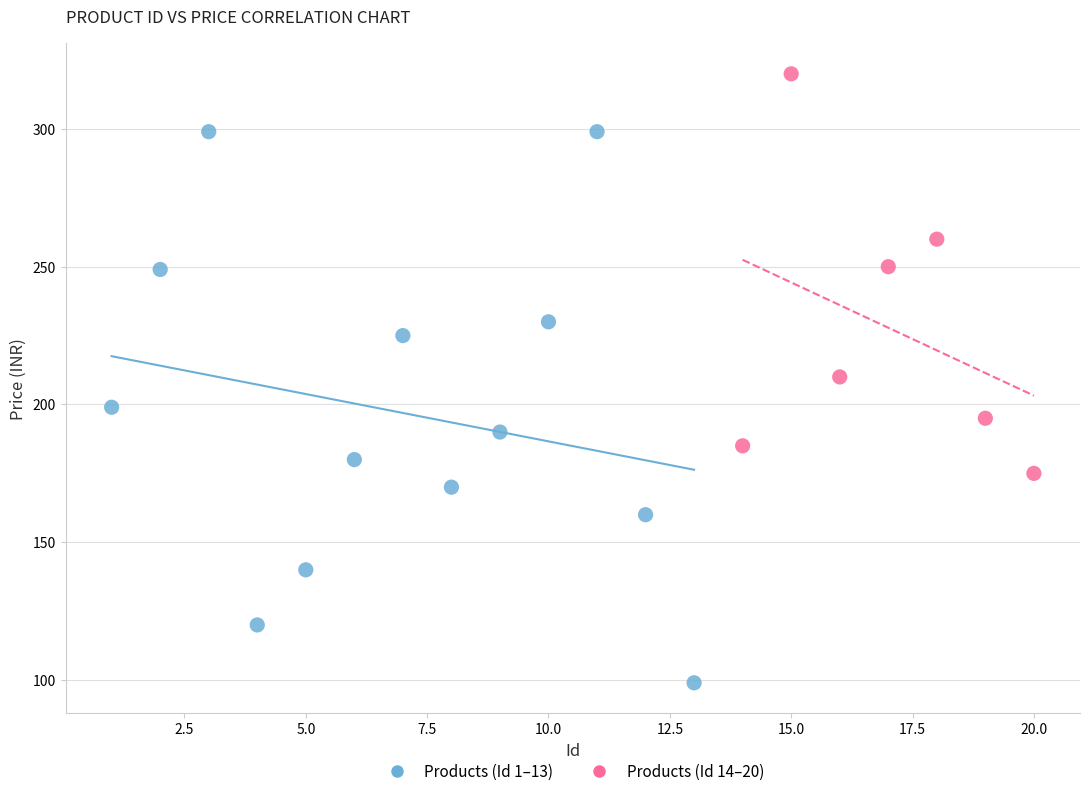

What are all the series names shown in the legend?

Products (Id 1–13), Products (Id 14–20)